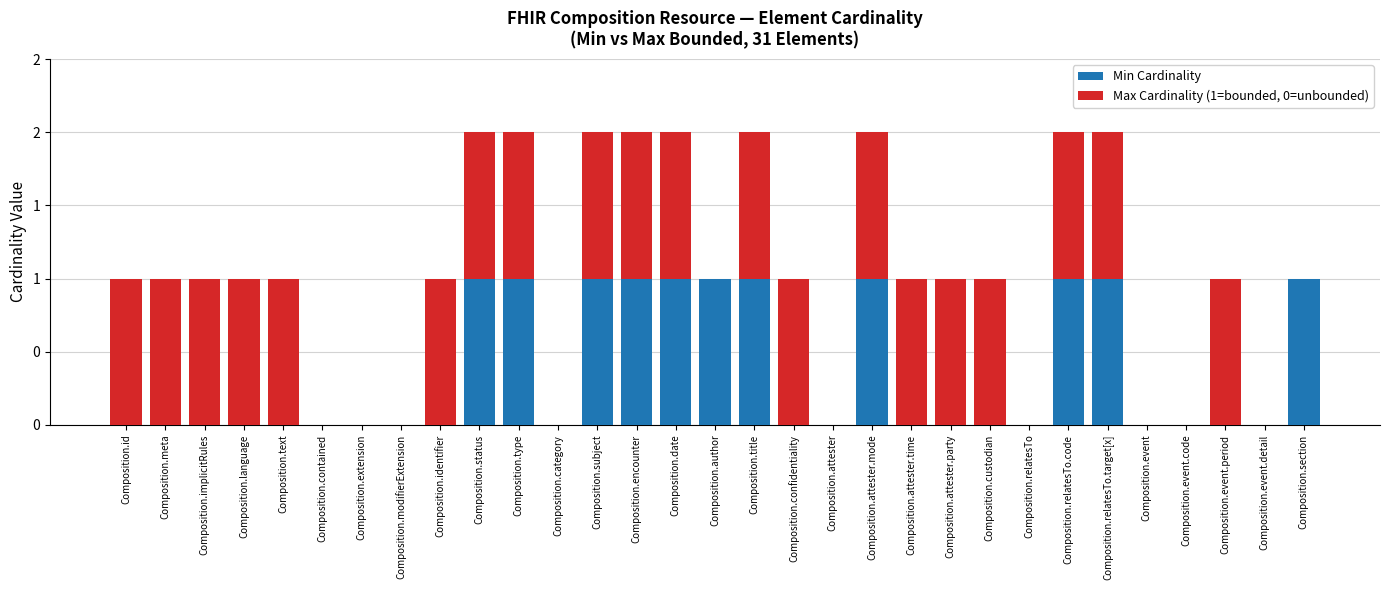

Are the bars grouped side by side (vs. stacked)?

No